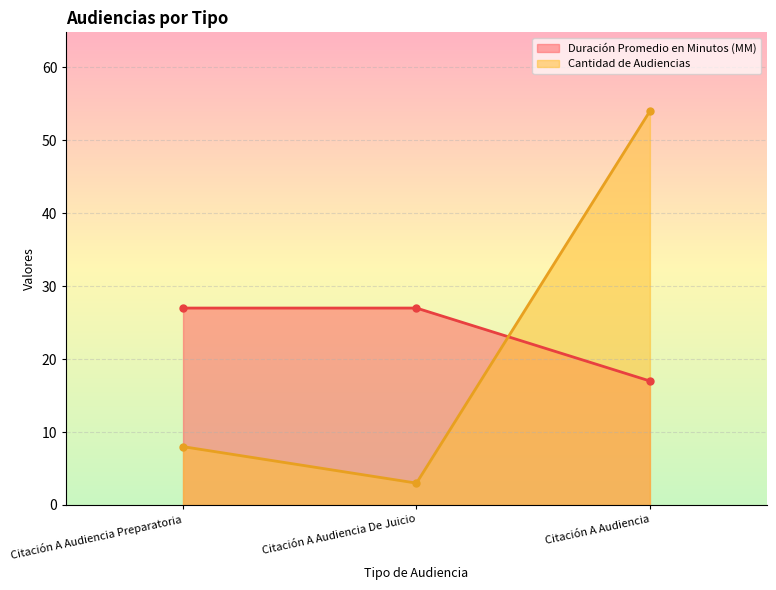

Reading left to right, what are all the values shown in this chart?

Duración Promedio en Minutos (MM): Citación A Audiencia Preparatoria=27	Citación A Audiencia De Juicio=27	Citación A Audiencia=17
Cantidad de Audiencias: Citación A Audiencia Preparatoria=8	Citación A Audiencia De Juicio=3	Citación A Audiencia=54